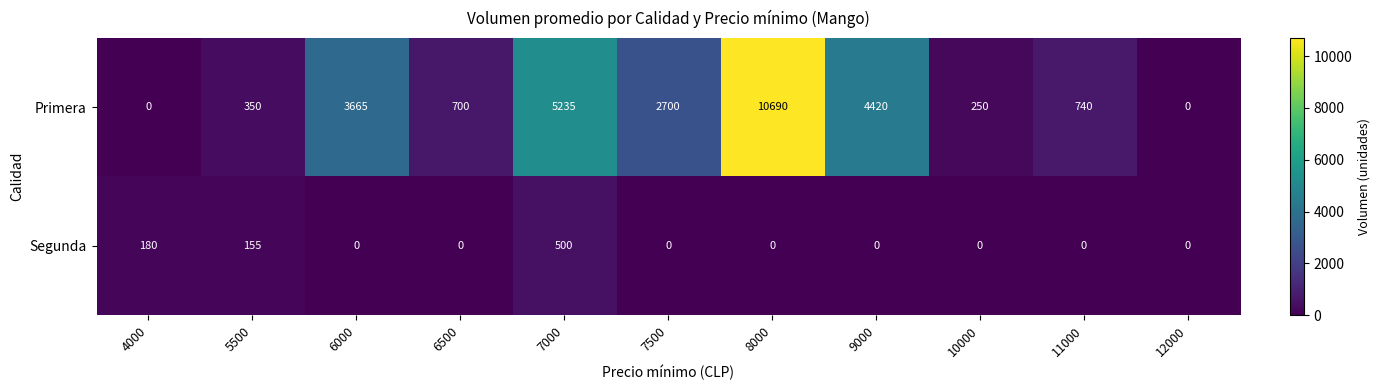

The value of Primera at 8000 is 3523. True or false?

False